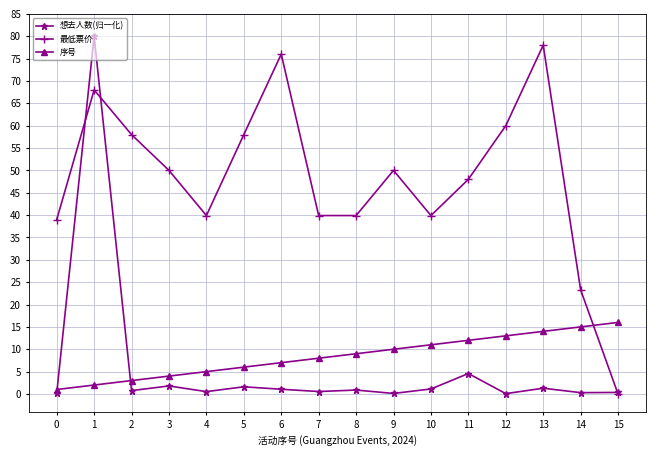

What is the sum of all 想去人数(归一化) values?

95.1